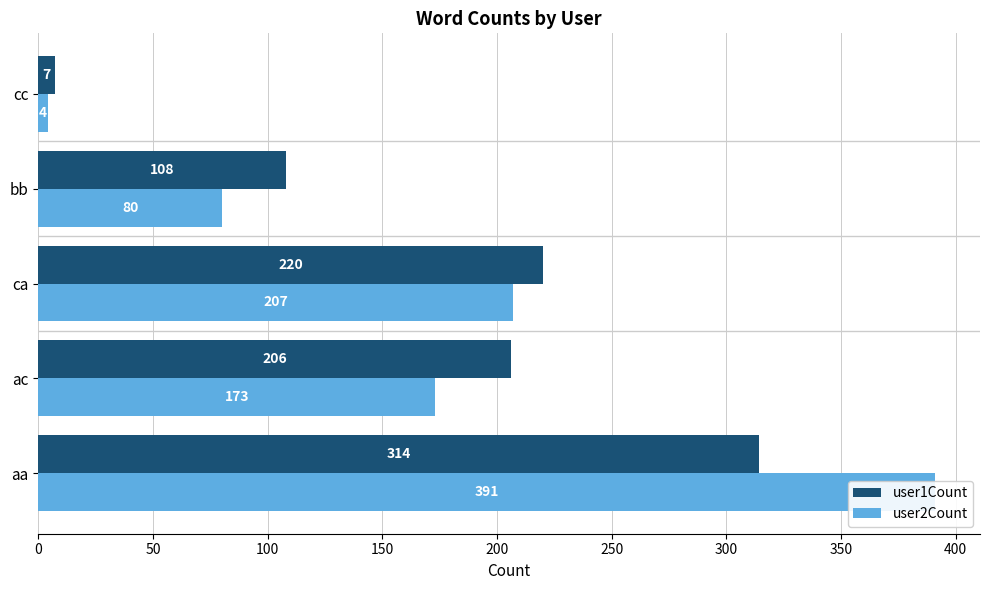

What is the approximate value of user1Count at ac?

206